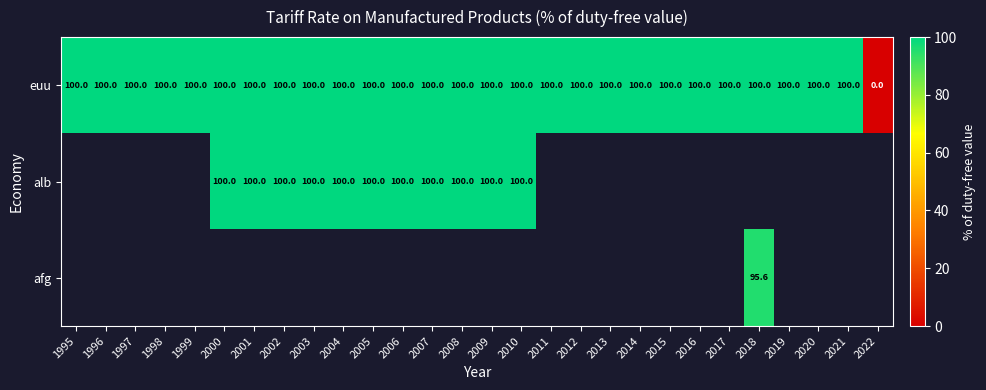

Count the number of data series in this chart.

3